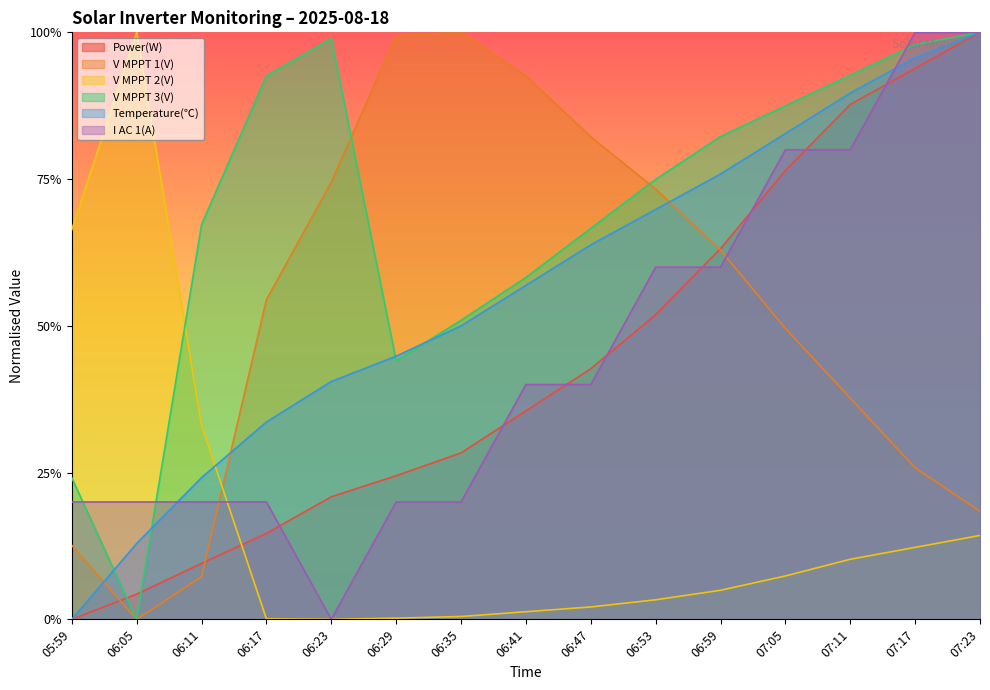

True or false: V MPPT 2(V) has a value of 0.3 at 06:11.

True